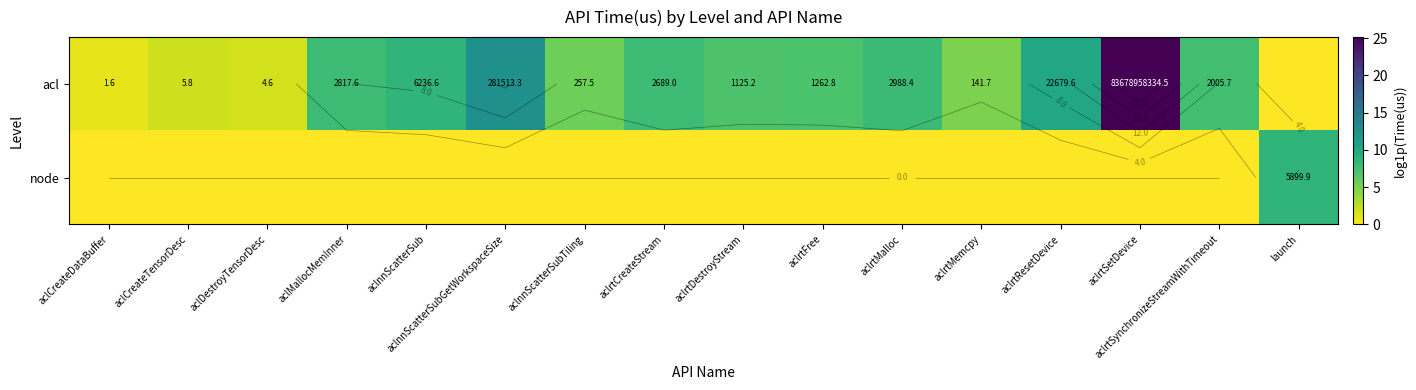

At which label is node closest to 4?

aclCreateDataBuffer